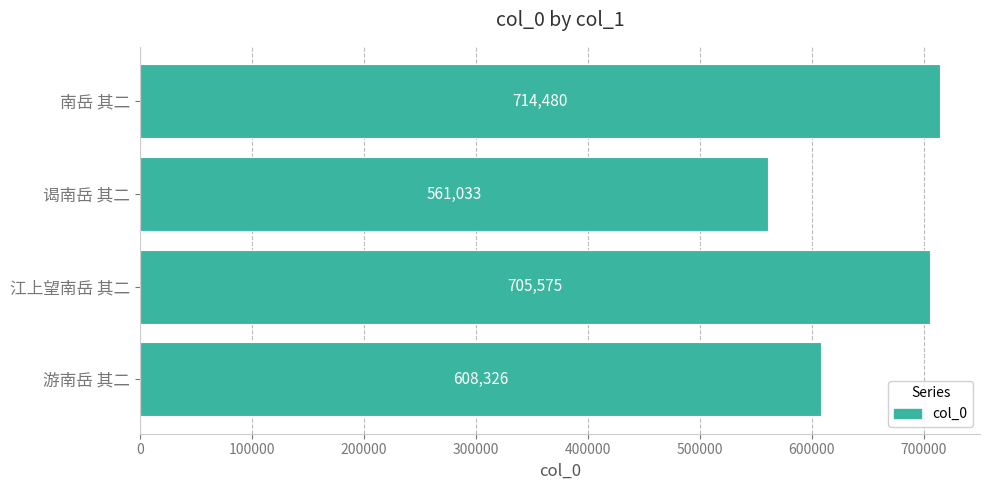

How many series are shown in this chart?

1